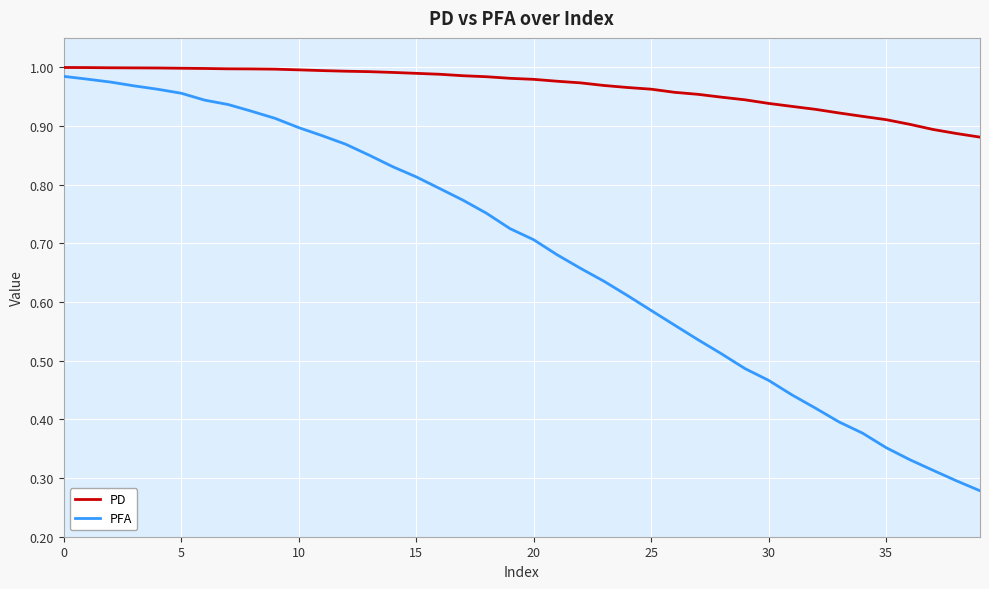

Rank the series by their average value, from highest to lowest.

PD, PFA